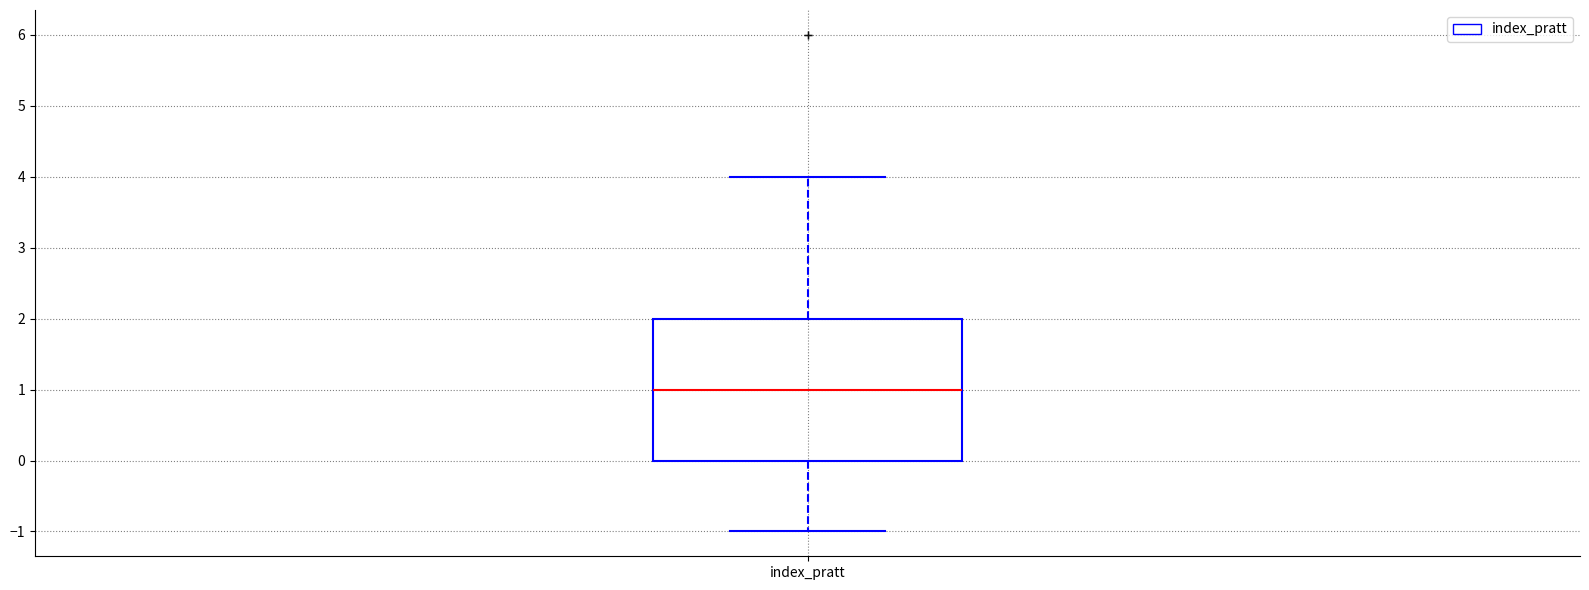

Read this box plot against the y-axis: the position of the median line, the range covered by the box, and the ends of both whiskers. The values are not printed on the chart, so give them approximately, as read against the axis.

median 1, box 0 to 2, whiskers -1 to 4